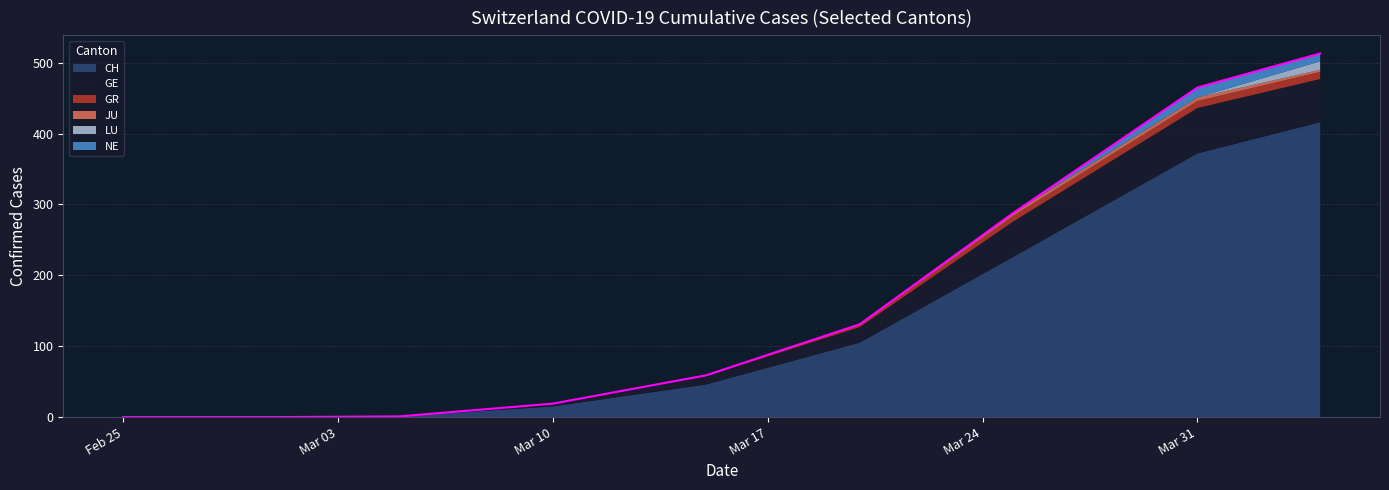

What is the label of the 7th point from the left?

2020-03-25